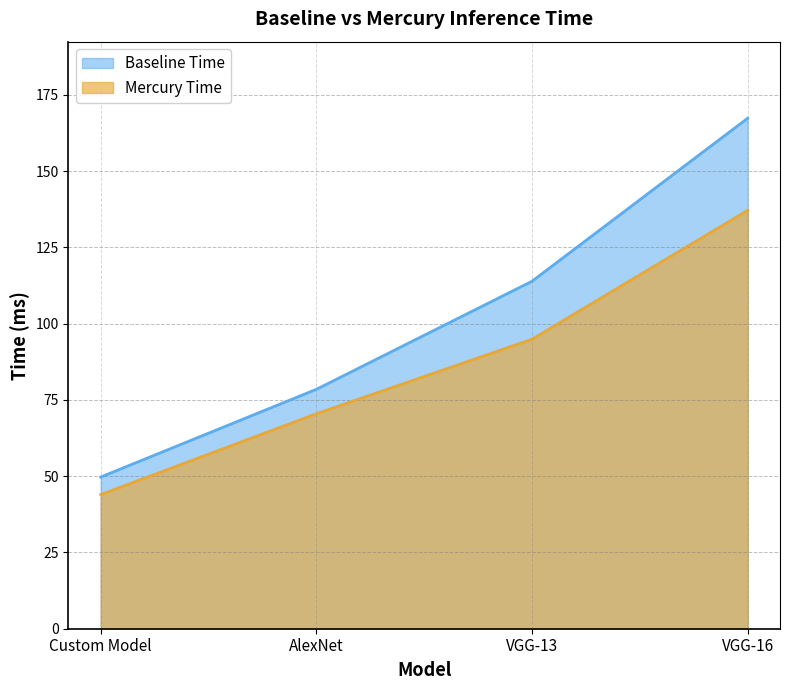

The Baseline Time series shows 89.5 at Custom Model. True or false?

False